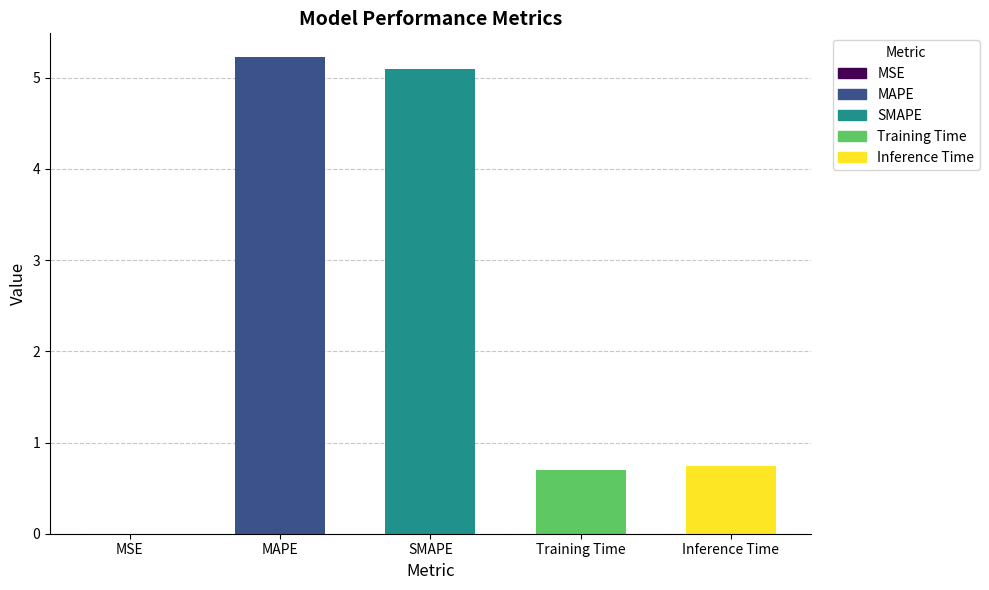

Where is the data nearest to the value 2?

Inference Time